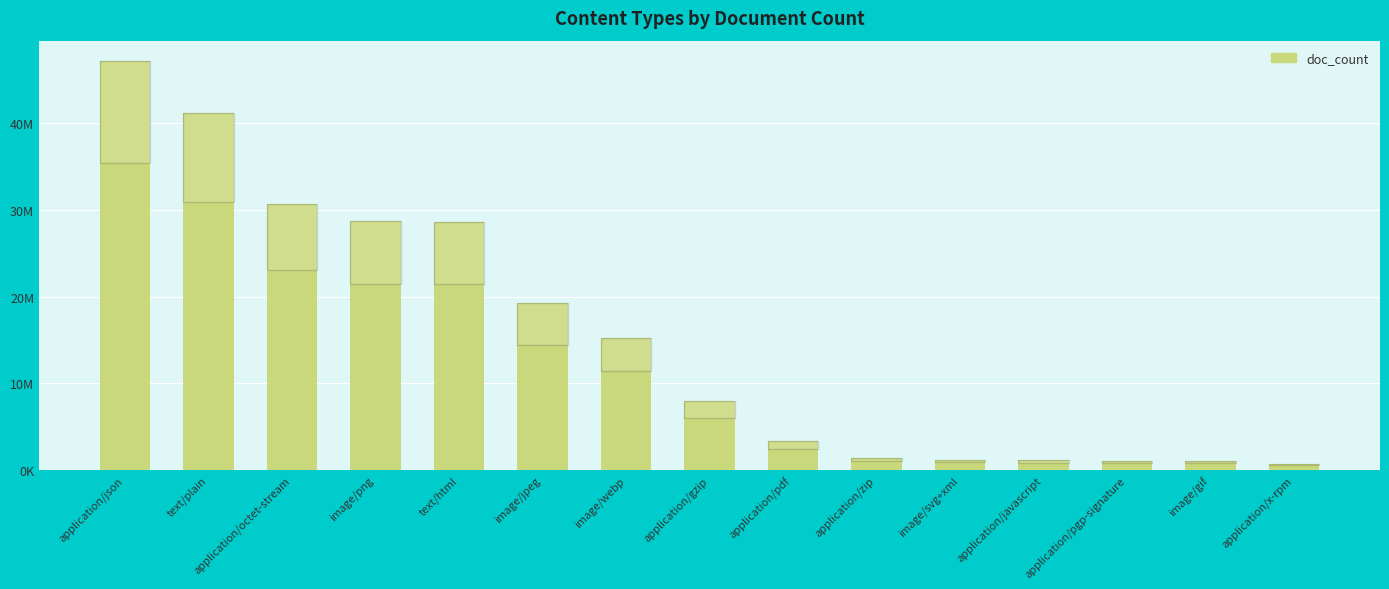

List the labels in order of value, smallest first.

application/x-rpm, image/gif, application/pgp-signature, application/javascript, image/svg+xml, application/zip, application/pdf, application/gzip, image/webp, image/jpeg, text/html, image/png, application/octet-stream, text/plain, application/json